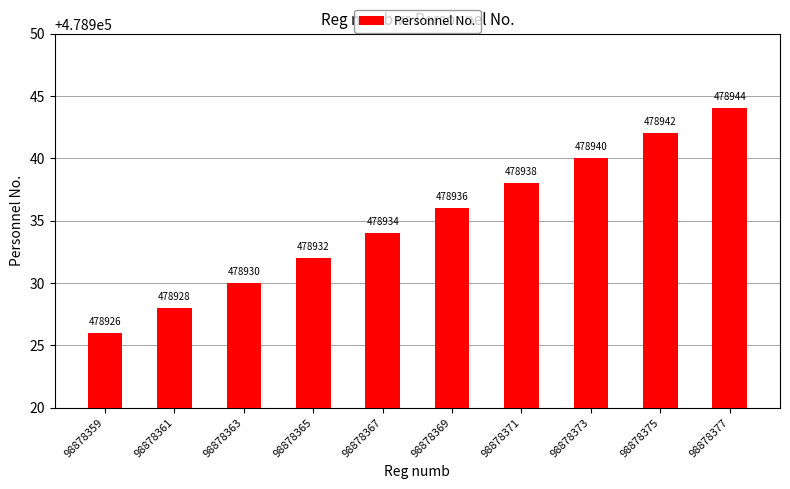

What is the change in value from 98878369 to 98878377?

+8